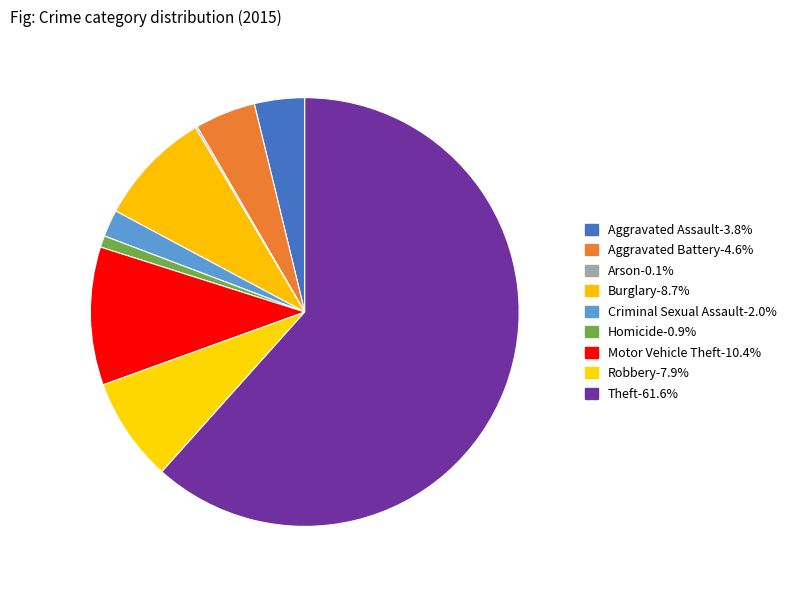

Which has a higher value, Robbery or Burglary?

Burglary